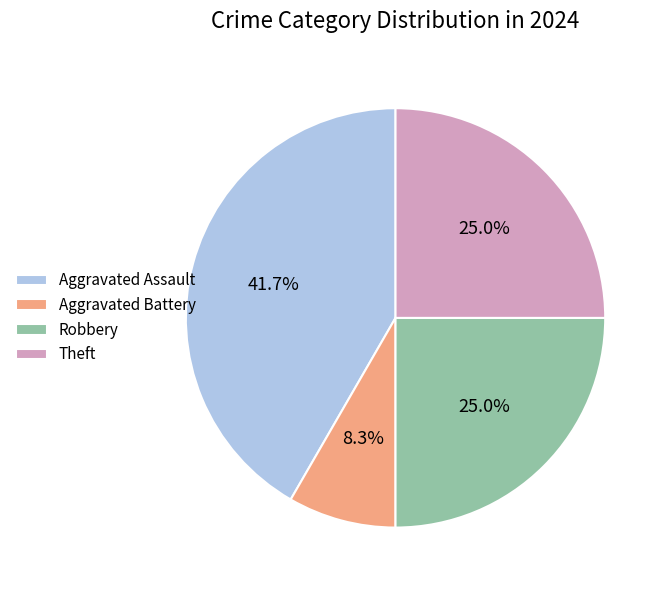

Does any single category account for the majority?

No